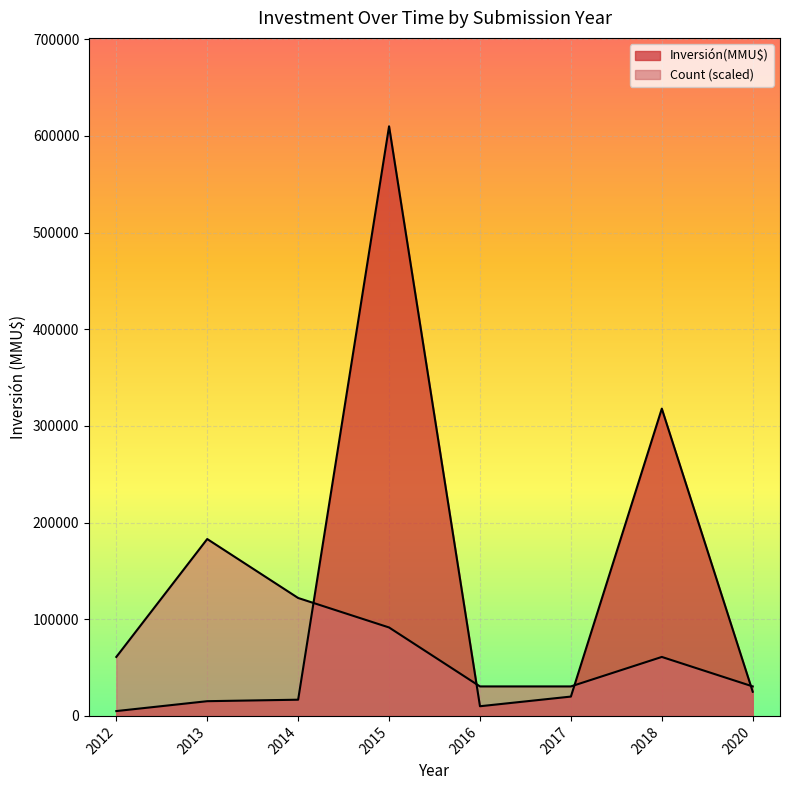

How many lines are shown in the chart?

2